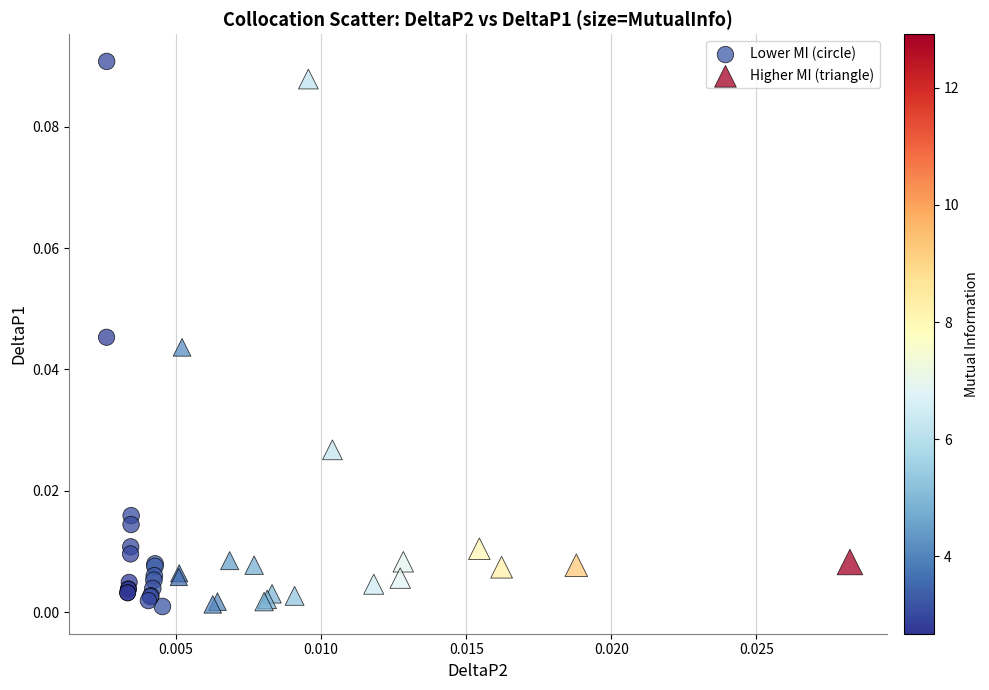

Which series has the widest spread of Y values?

Lower MI (circle)